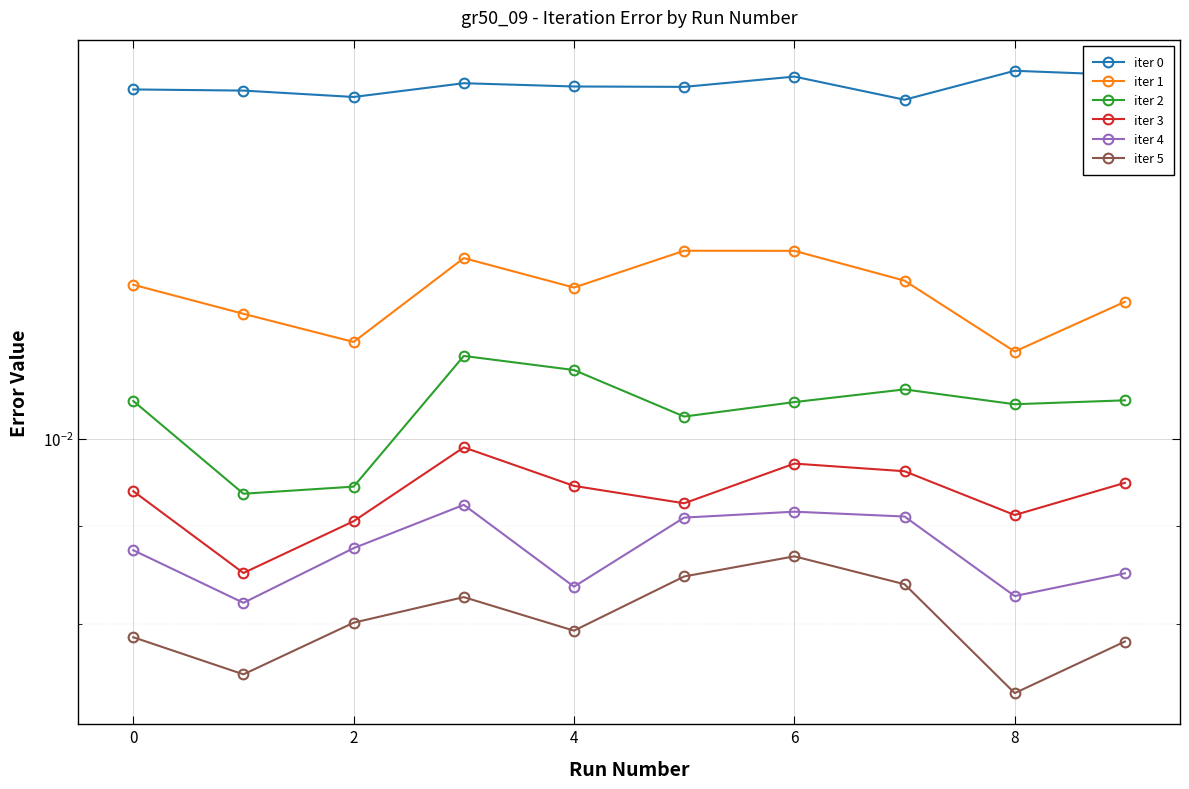

At how many categories does at least one series exceed 0?

10